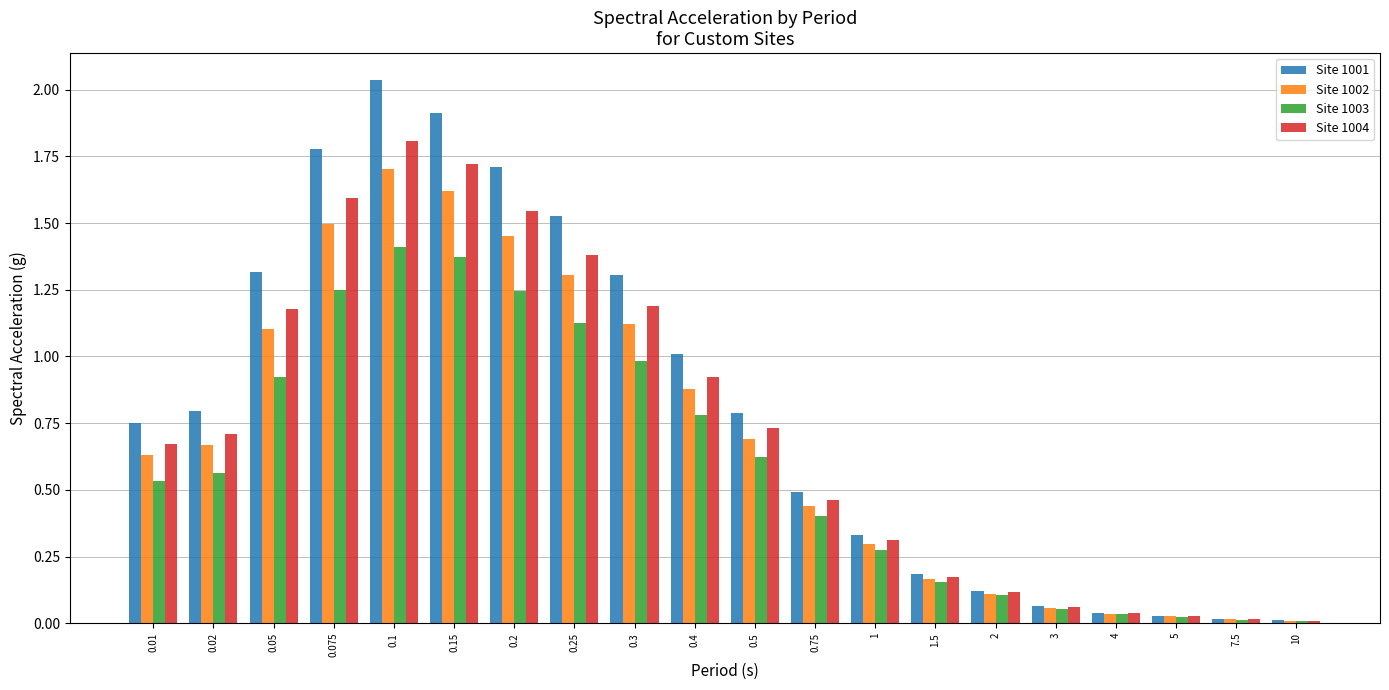

Rank the series by their average value, from highest to lowest.

Site 1001, Site 1004, Site 1002, Site 1003